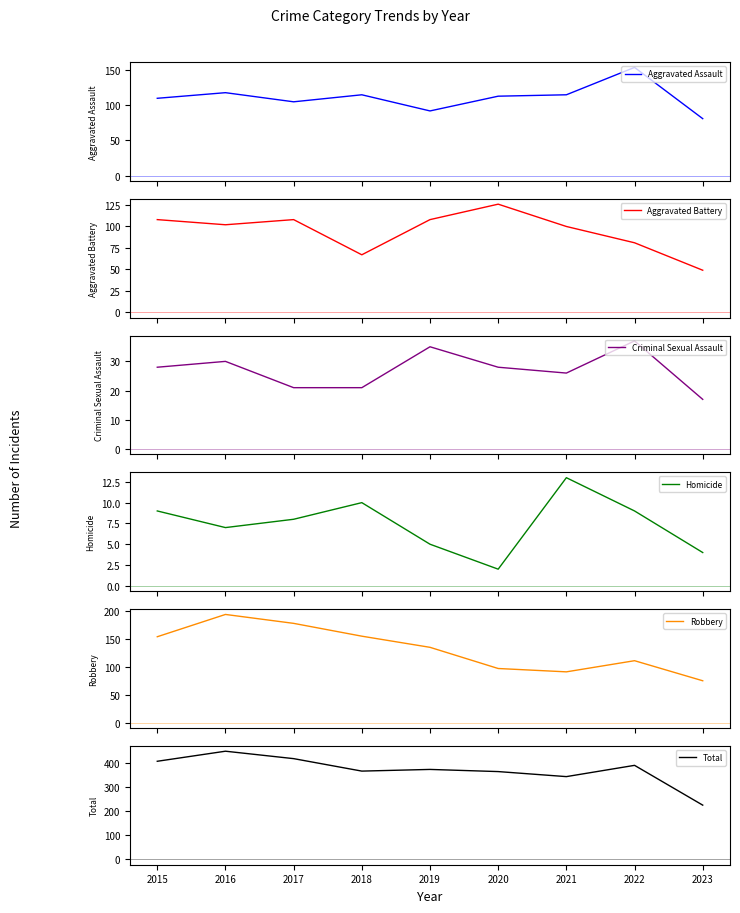

Does the chart have visible grid lines?

No